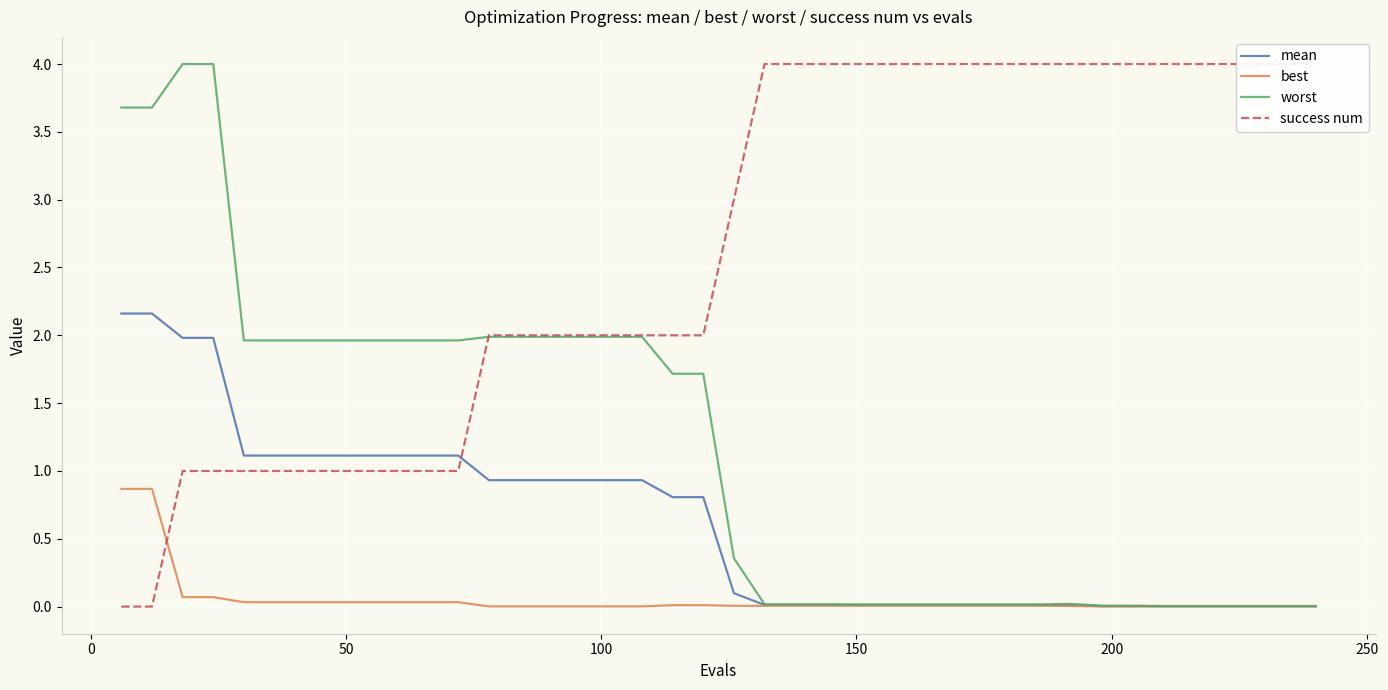

True or false: mean and success num cross at least once.

True